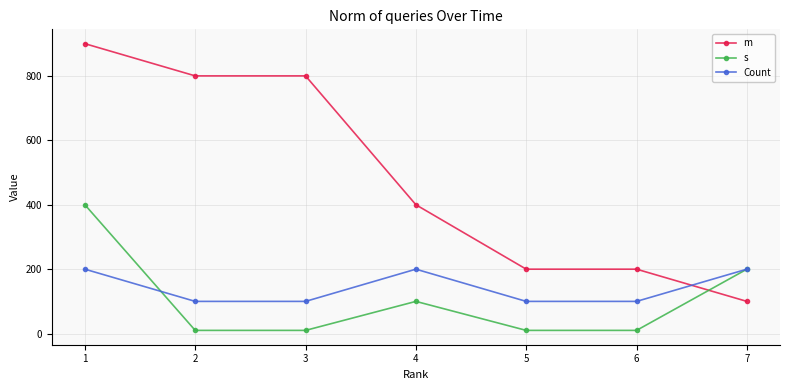

What is the difference between the m values at 6 and 2?

600